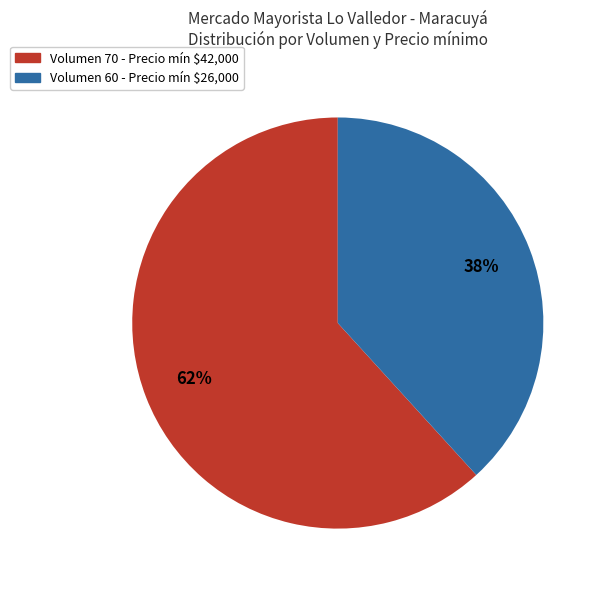

Is there a majority slice in this chart?

Yes